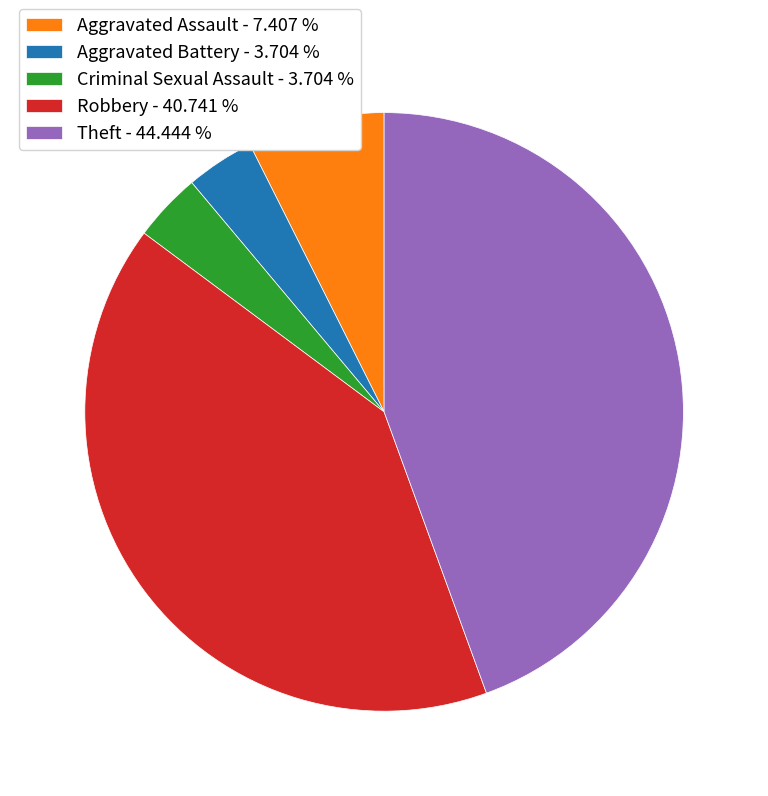

Count the number of slices in the pie.

5